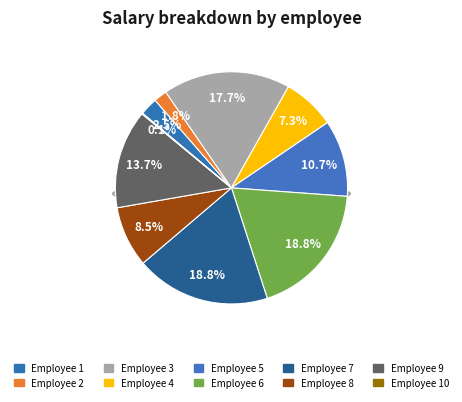

Does 1 account for over 50% of the chart?

No